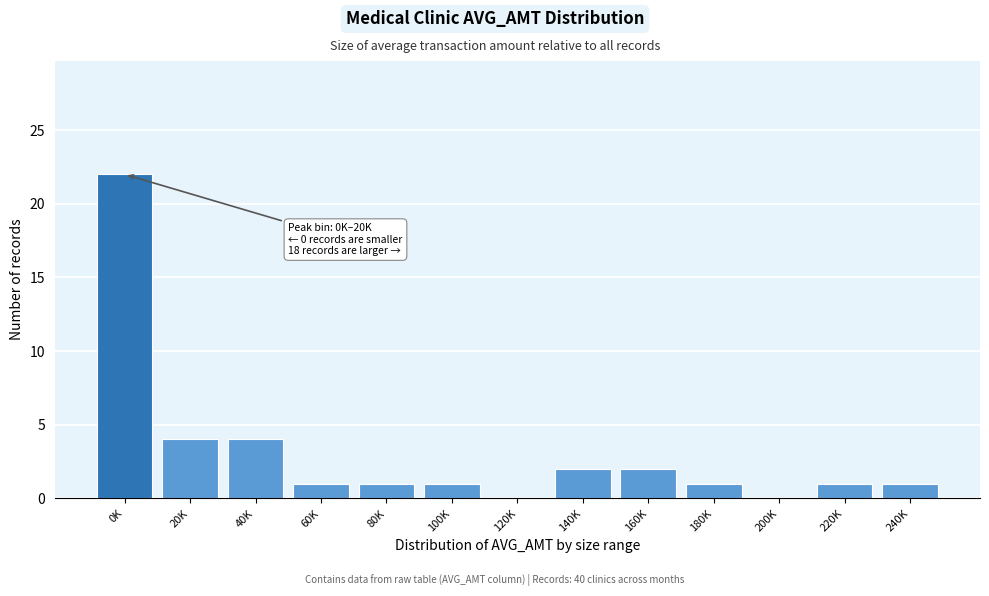

Reading left to right, list all the values displayed in this chart.

0K=22	20K=4	40K=4	60K=1	80K=1	100K=1	120K=0	140K=2	160K=2	180K=1	200K=0	220K=1	240K=1